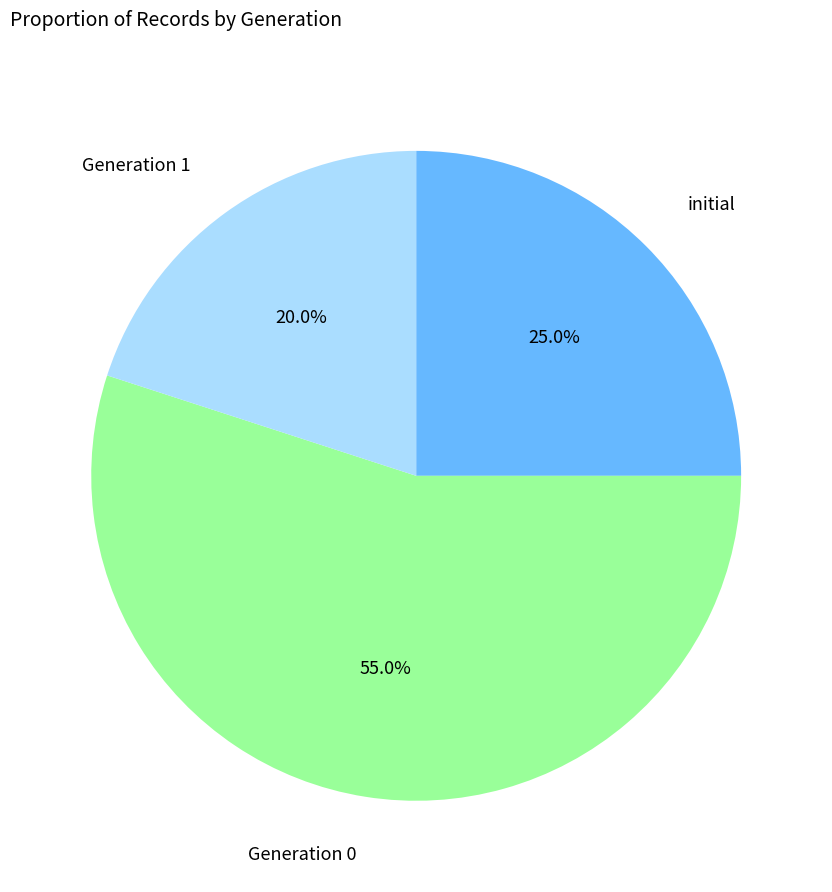

Is there a majority slice in this chart?

Yes